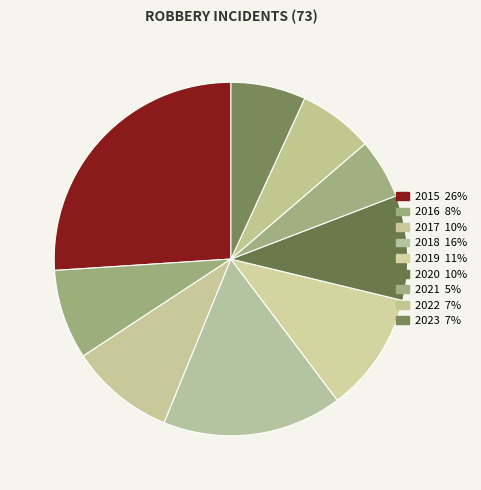

The 2022 slice represents 1% of the pie. True or false?

False